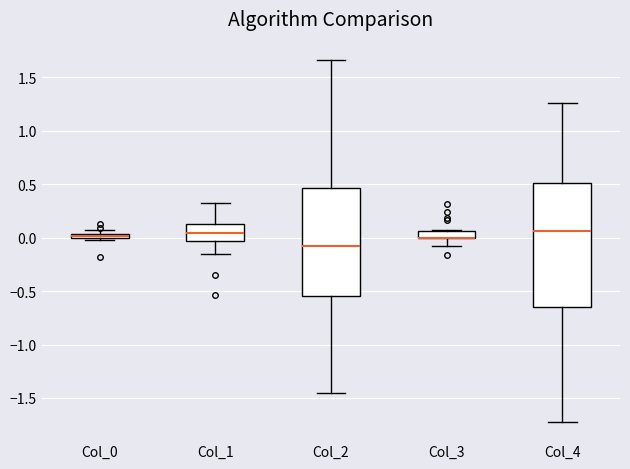

Where is the lower edge of the box for Col_4 on the y-axis? The values are not printed on the chart, so give them approximately, as read against the axis.

-0.65